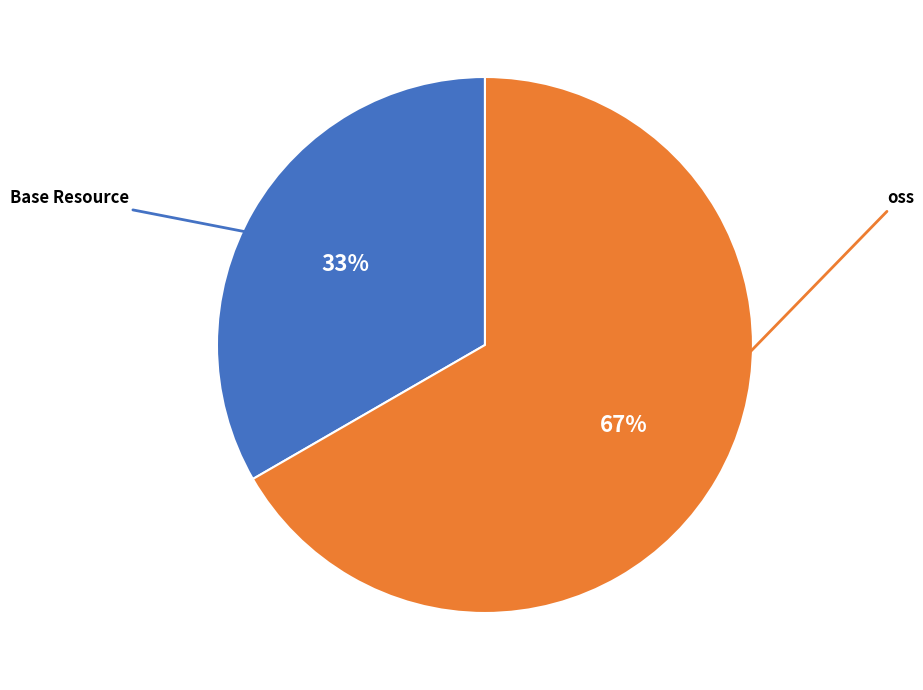

Which has a higher value, Base Resource or oss?

oss